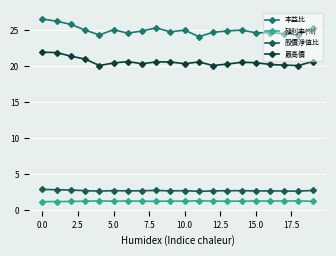

True or false: 本益比 and 殖利率(%) cross at least once.

False